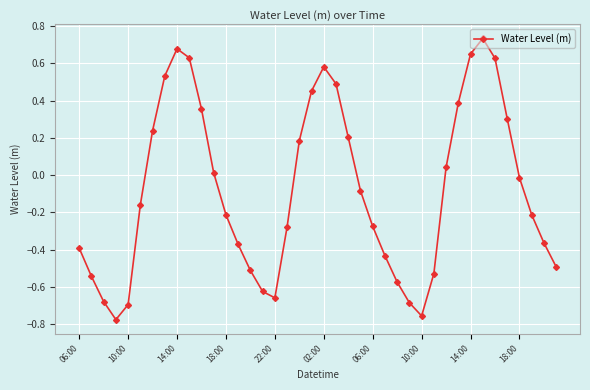

True or false: there are more than 0 points higher than both neighbors.

True